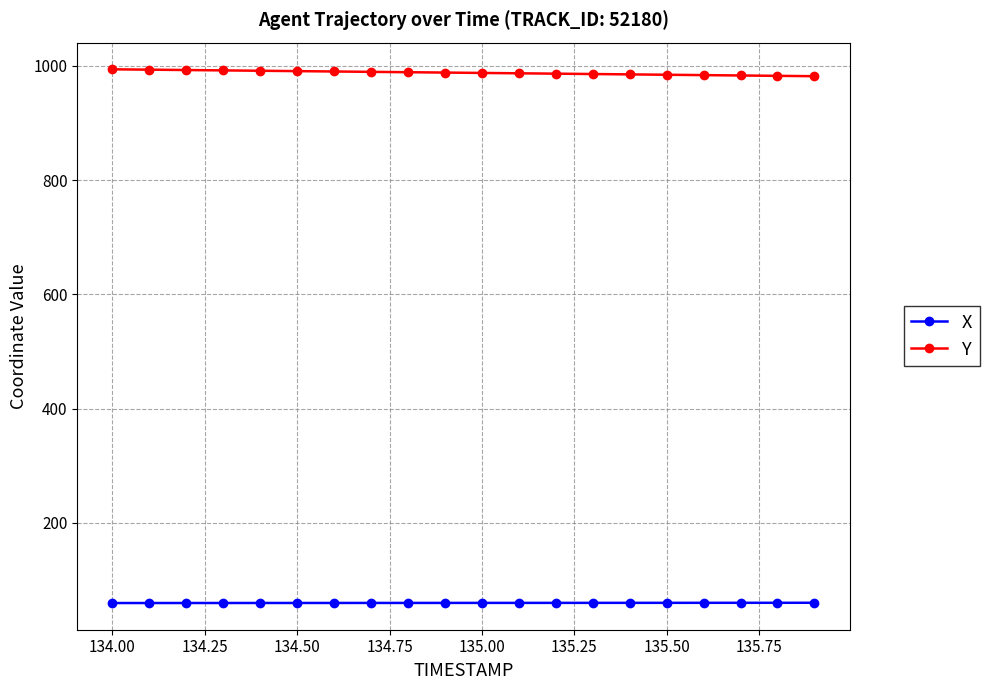

How many lines are shown in the chart?

2